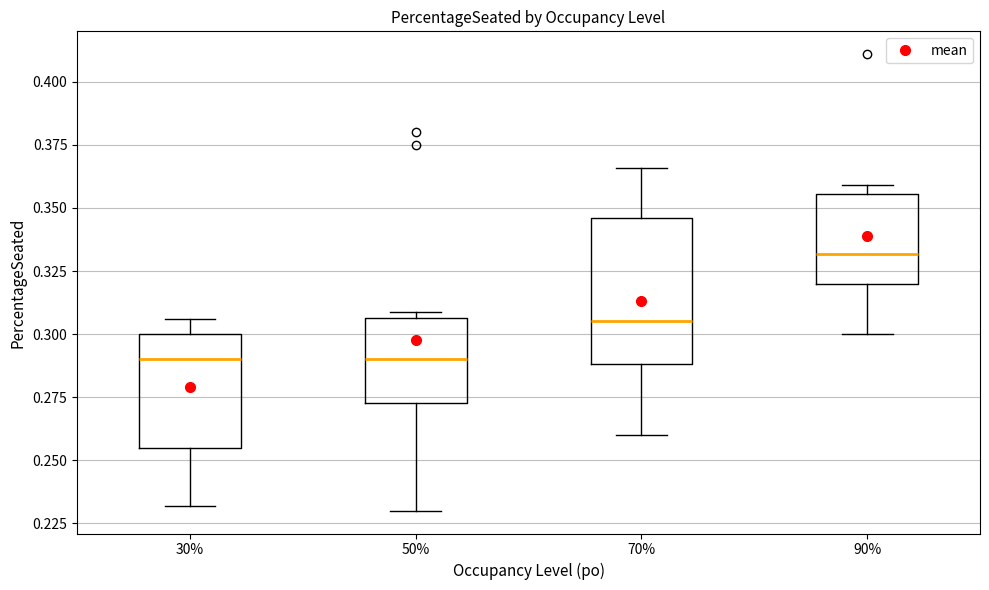

Reading left to right, read every box against the y-axis: the position of its median line, the range the box covers, and the ends of its whiskers. The values are not printed on the chart, so give them approximately, as read against the axis.

30%: median 0.290, box 0.255 to 0.300, whiskers 0.230 to 0.305
50%: median 0.290, box 0.275 to 0.305, whiskers 0.230 to 0.310
70%: median 0.305, box 0.290 to 0.345, whiskers 0.260 to 0.365
90%: median 0.330, box 0.320 to 0.355, whiskers 0.300 to 0.360